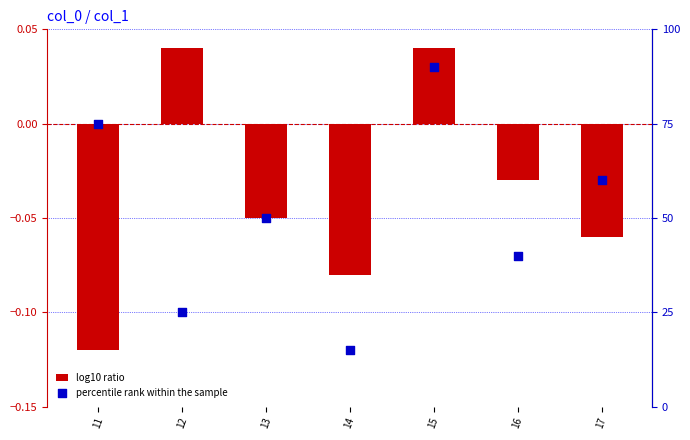

What are all the series names shown in the legend?

log10 ratio, percentile rank within the sample